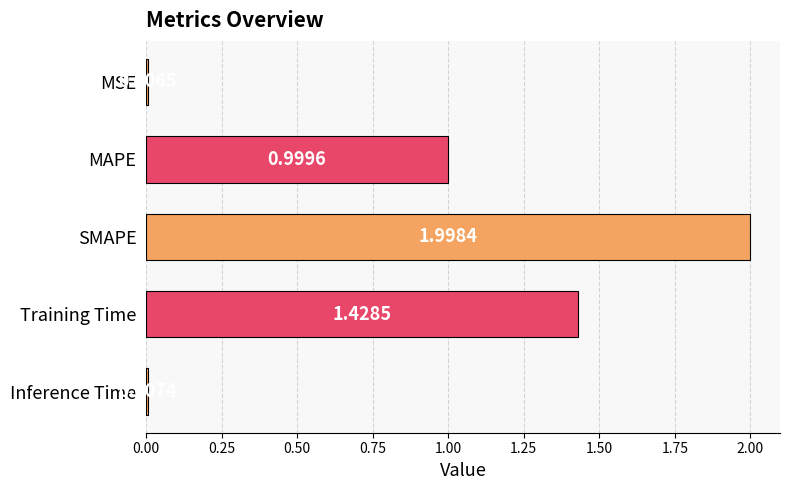

Where is the data nearest to the value 1?

MAPE